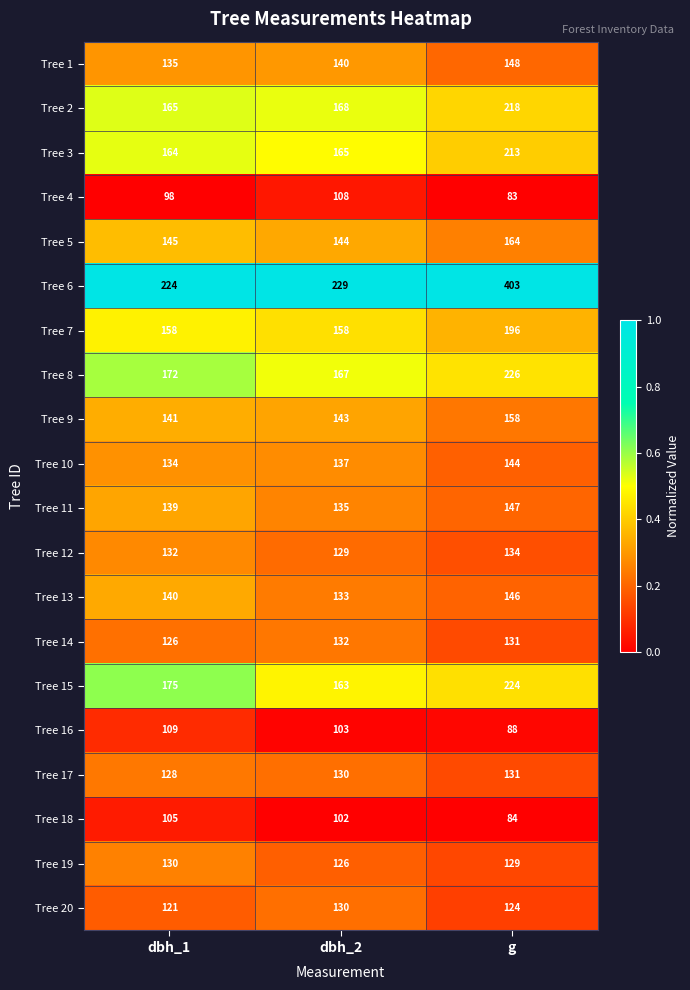

True or false: Tree 6 has a value of 229 at dbh_2.

True